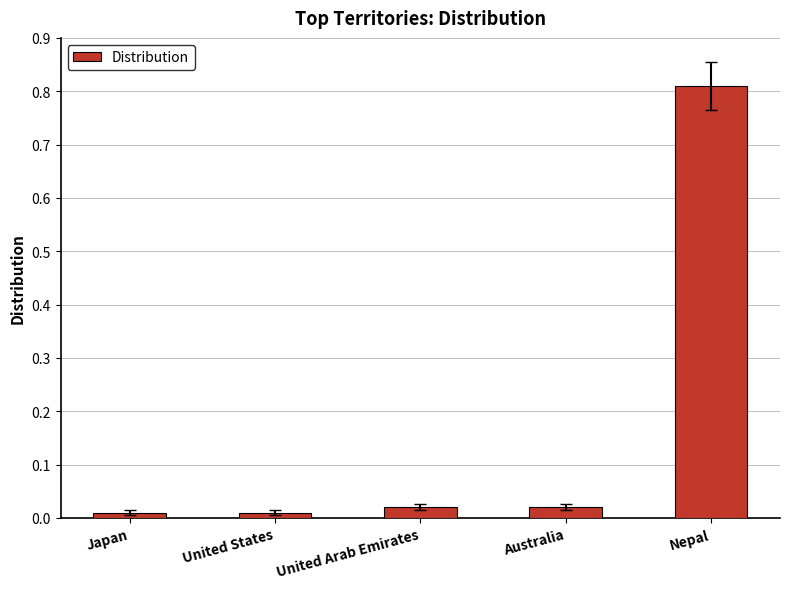

Which label corresponds to the largest value in the chart?

Nepal